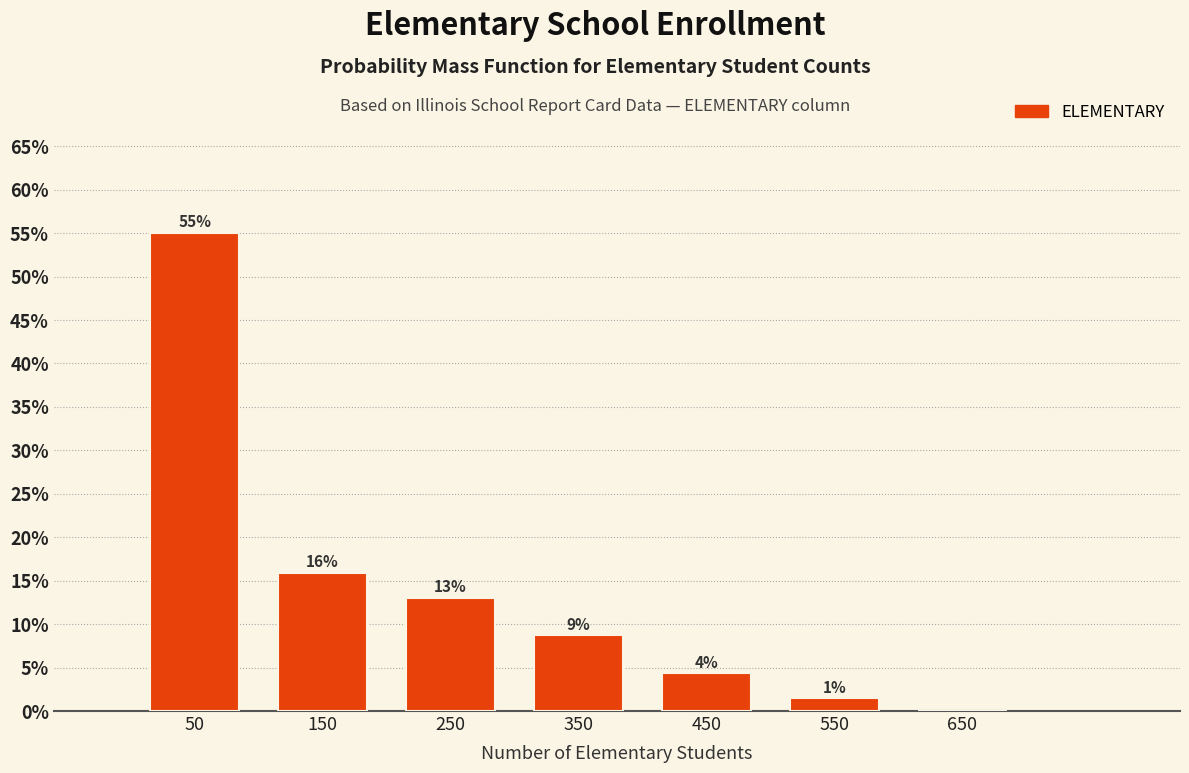

Over which range of the x-axis is the bar tallest?

0 to 100